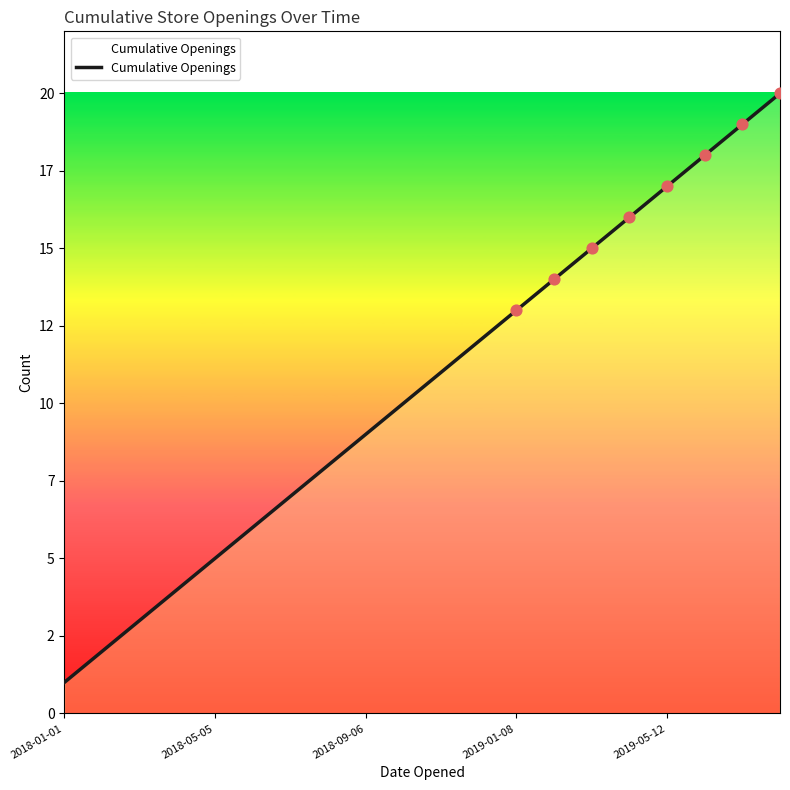

Is this an area chart (filled region under the line)?

Yes